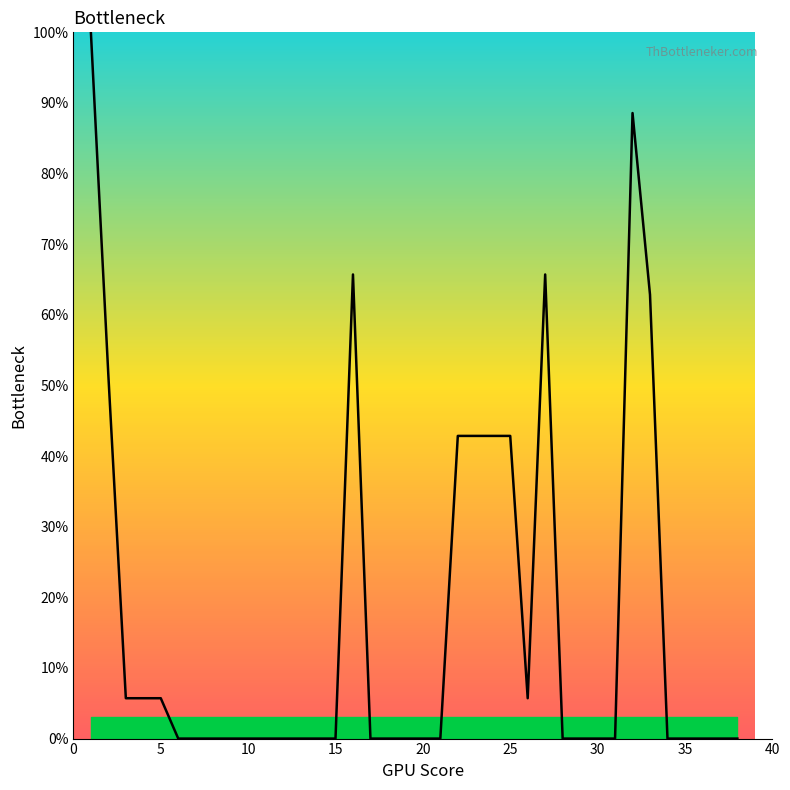

What is the greatest value displayed?

100.0